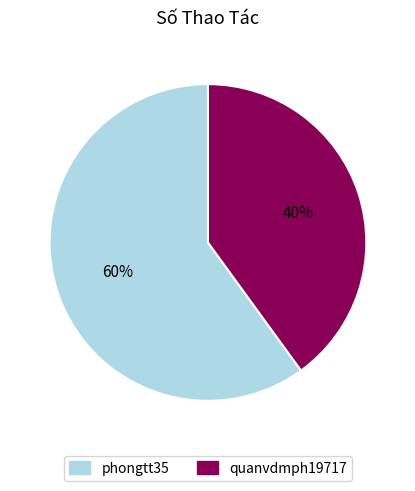

To the nearest percent, what is the average slice percentage?

50%